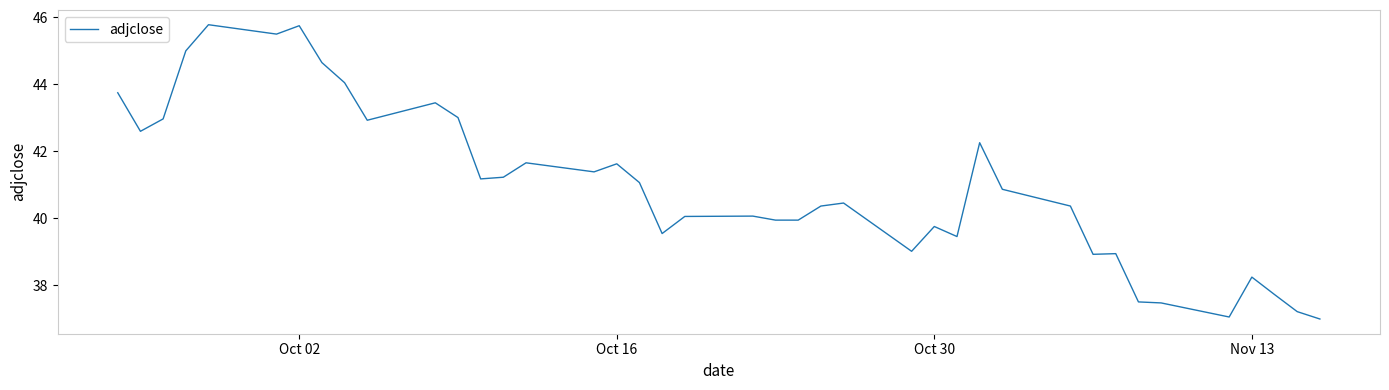

What is the difference between the maximum and minimum values?

8.8